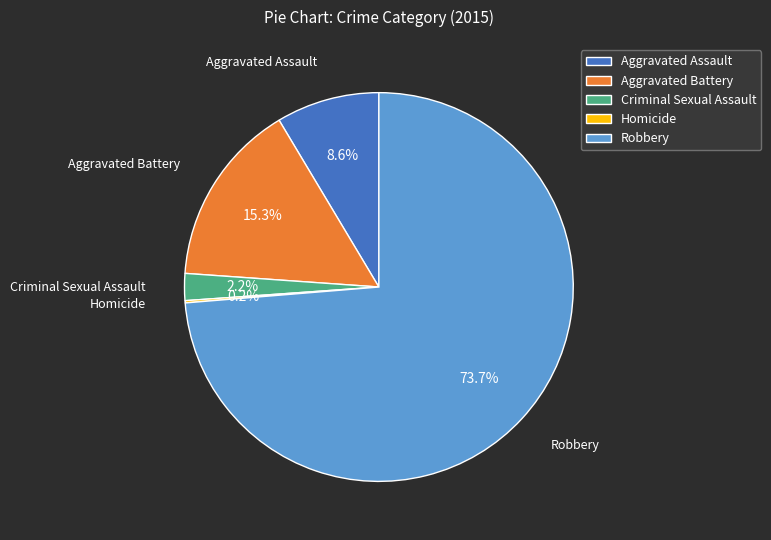

Which slice represents more than half of the pie?

Robbery